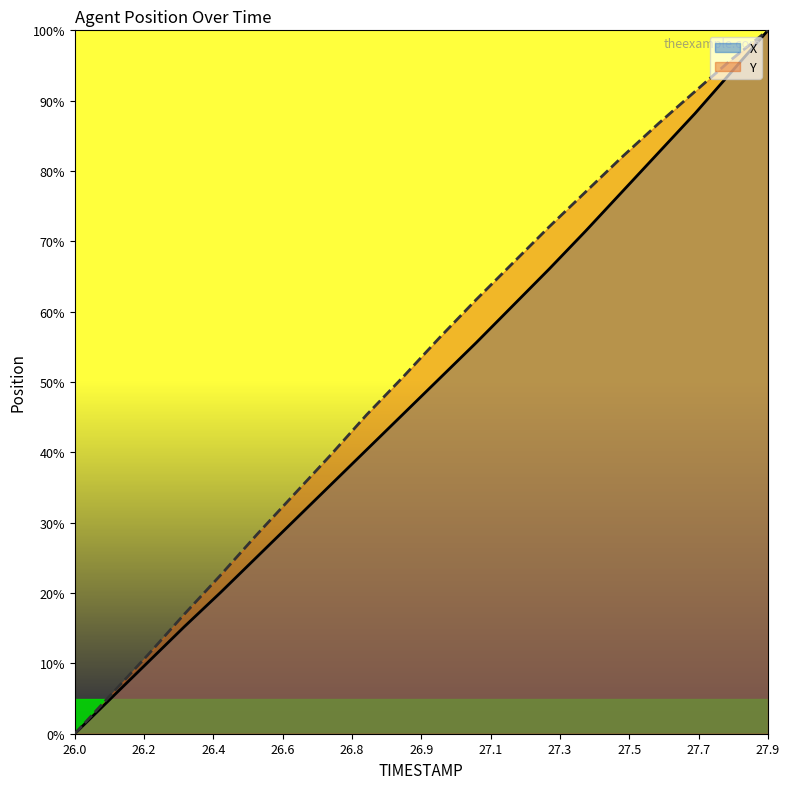

Which category has the highest value across all series?

27.9